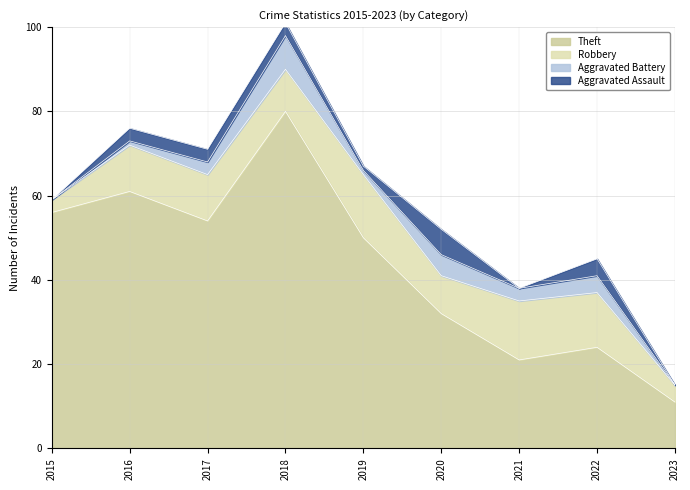

Between 2015 and 2017, which series saw the biggest shift?

Robbery